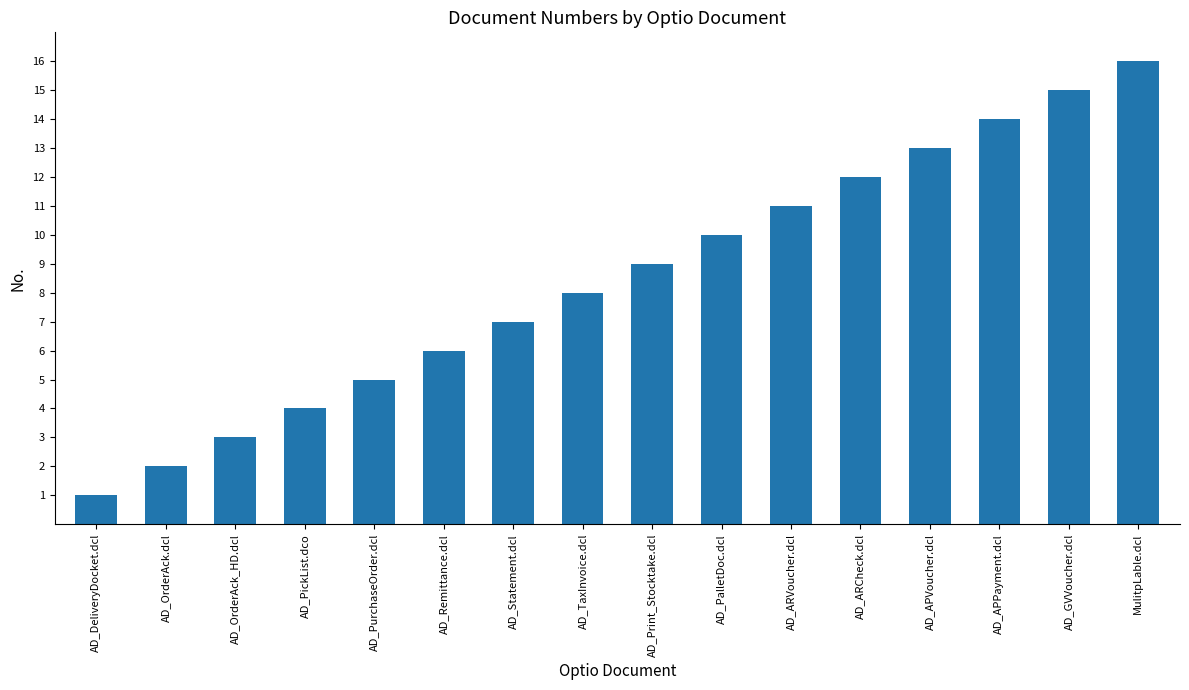

The value at AD_Statement.dcl is 7. True or false?

True